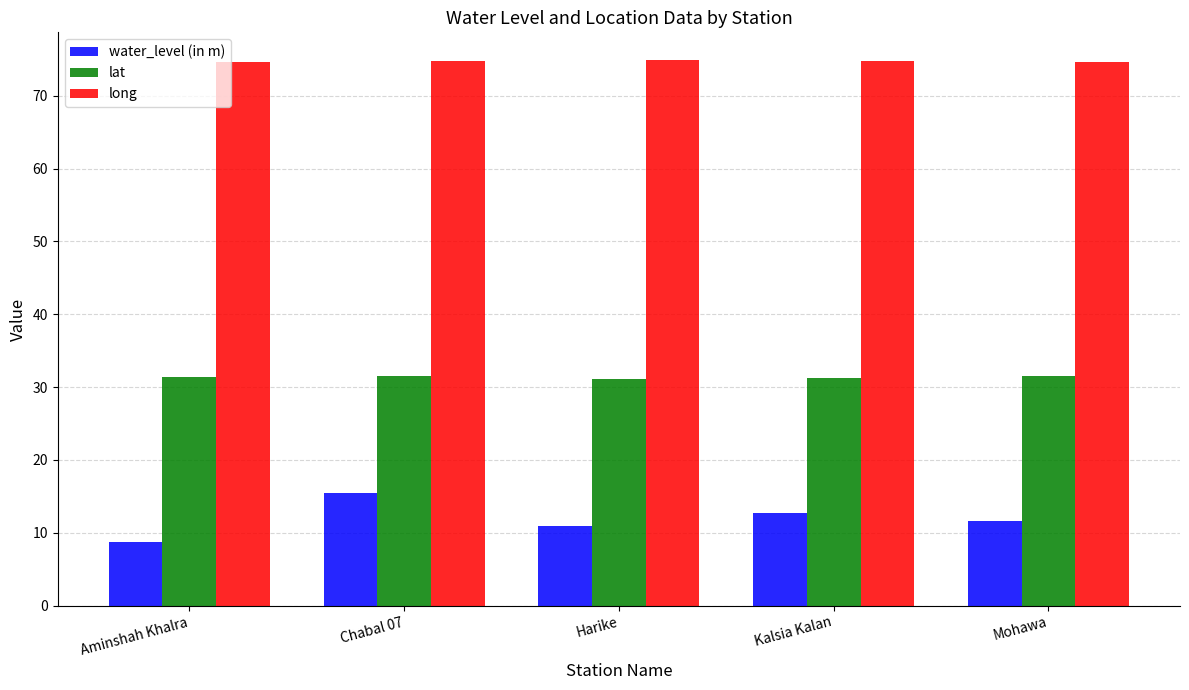

What is the total value across all series at Aminshah Khalra?

114.8